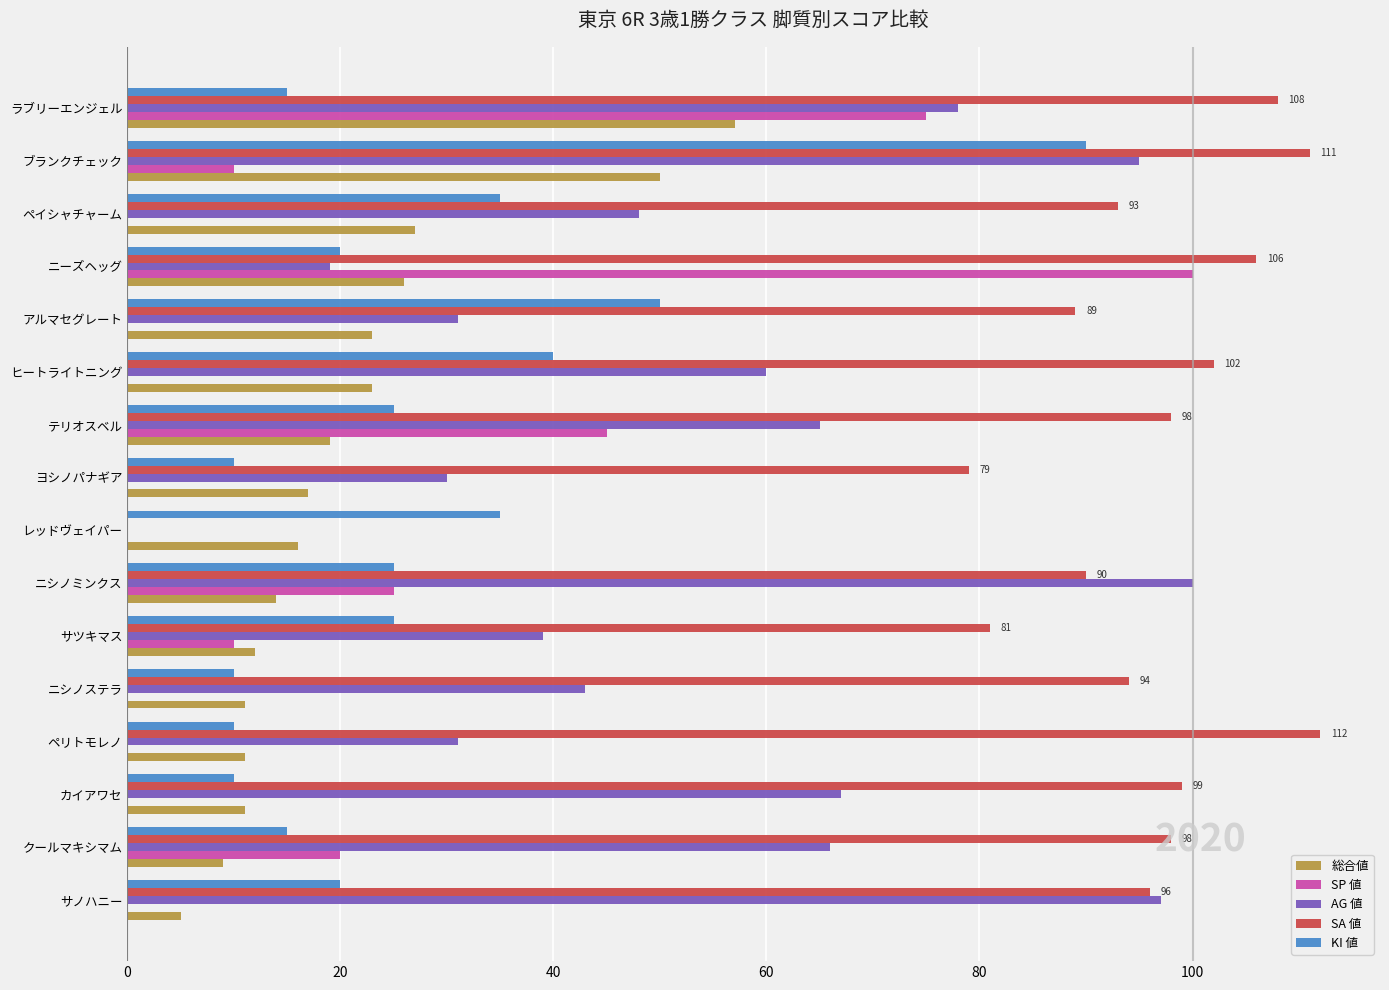

At which category is the sum across all series the highest?

ブランクチェック